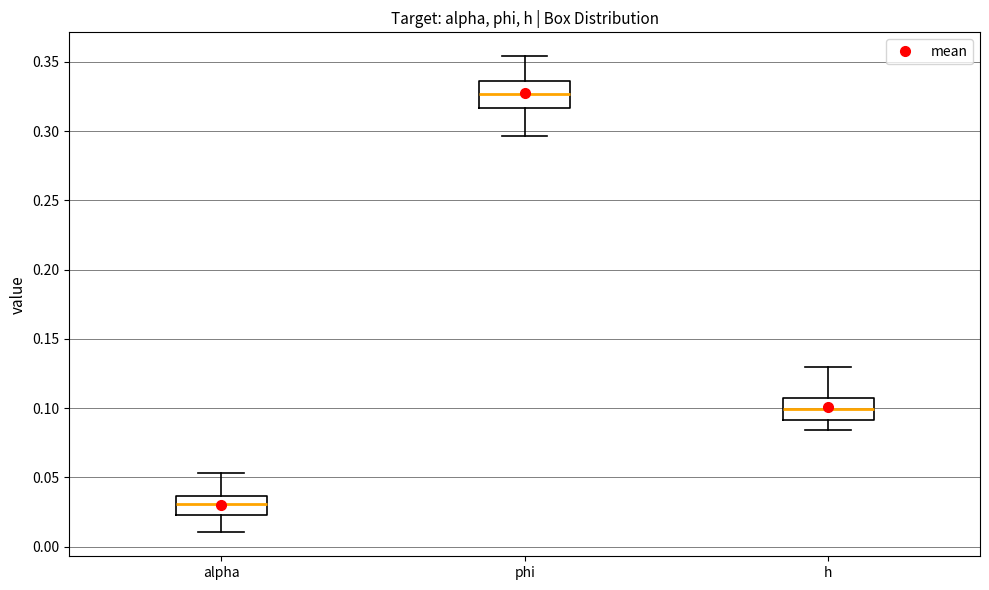

Reading left to right, transcribe this box plot: for each box, give where its median line is, the range the box spans, and where its two whiskers end, as read against the y-axis. The values are not printed on the chart, so give them approximately, as read against the axis.

alpha: median 0.030, box 0.025 to 0.035, whiskers 0.010 to 0.055
phi: median 0.325, box 0.315 to 0.335, whiskers 0.295 to 0.355
h: median 0.100, box 0.090 to 0.110, whiskers 0.085 to 0.130